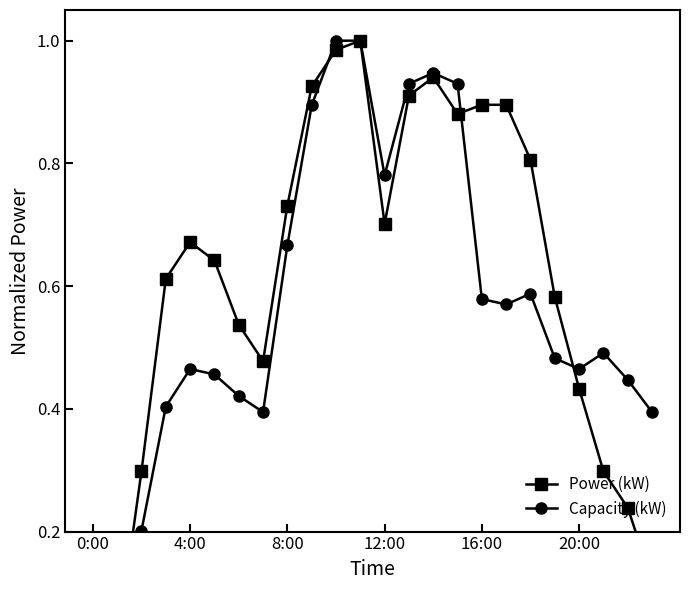

What are all the series names shown in the legend?

Power (kW), Capacity (kW)